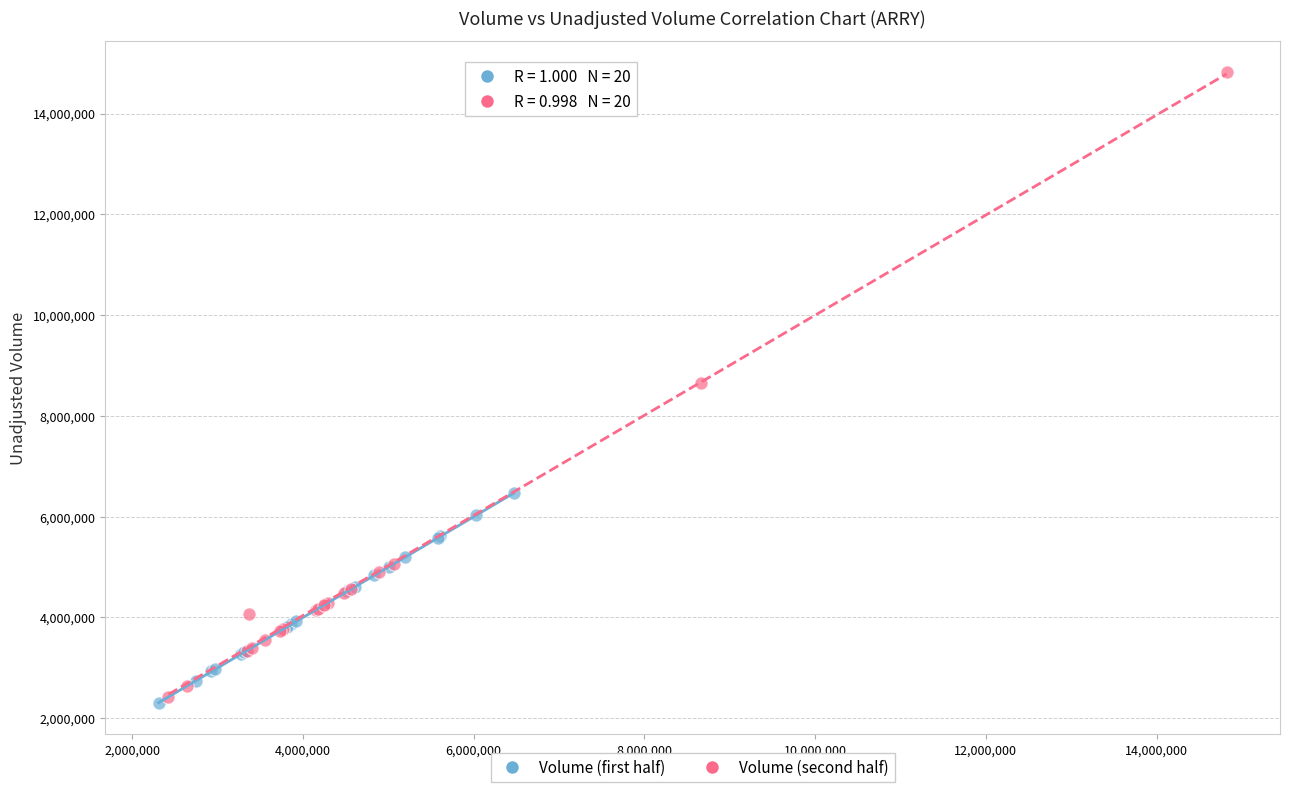

What are all the series names shown in the legend?

Volume (first half), Volume (second half)